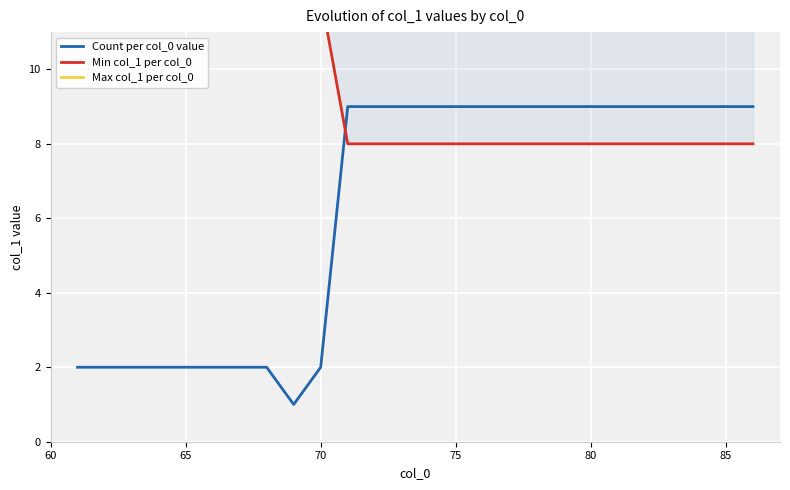

The value of Count per col_0 value at 65 is 2. True or false?

True